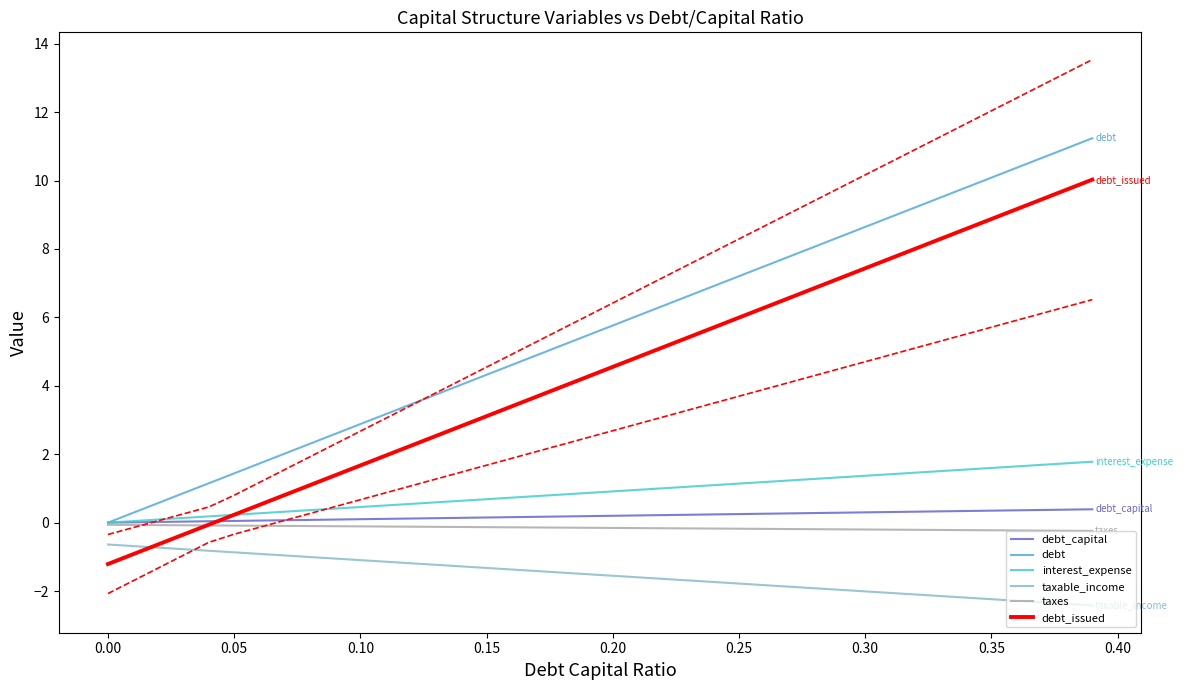

Is the value of debt at 17 greater than the value of taxable_income at 0.20?

Yes